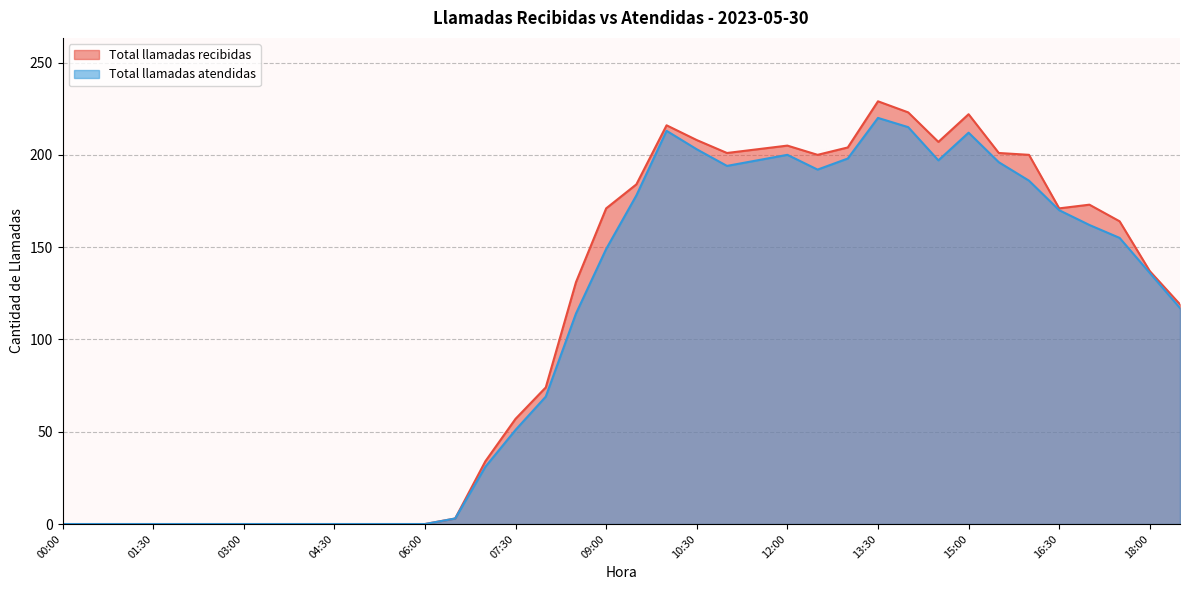

True or false: Total llamadas atendidas and Total llamadas recibidas intersect in this chart.

False